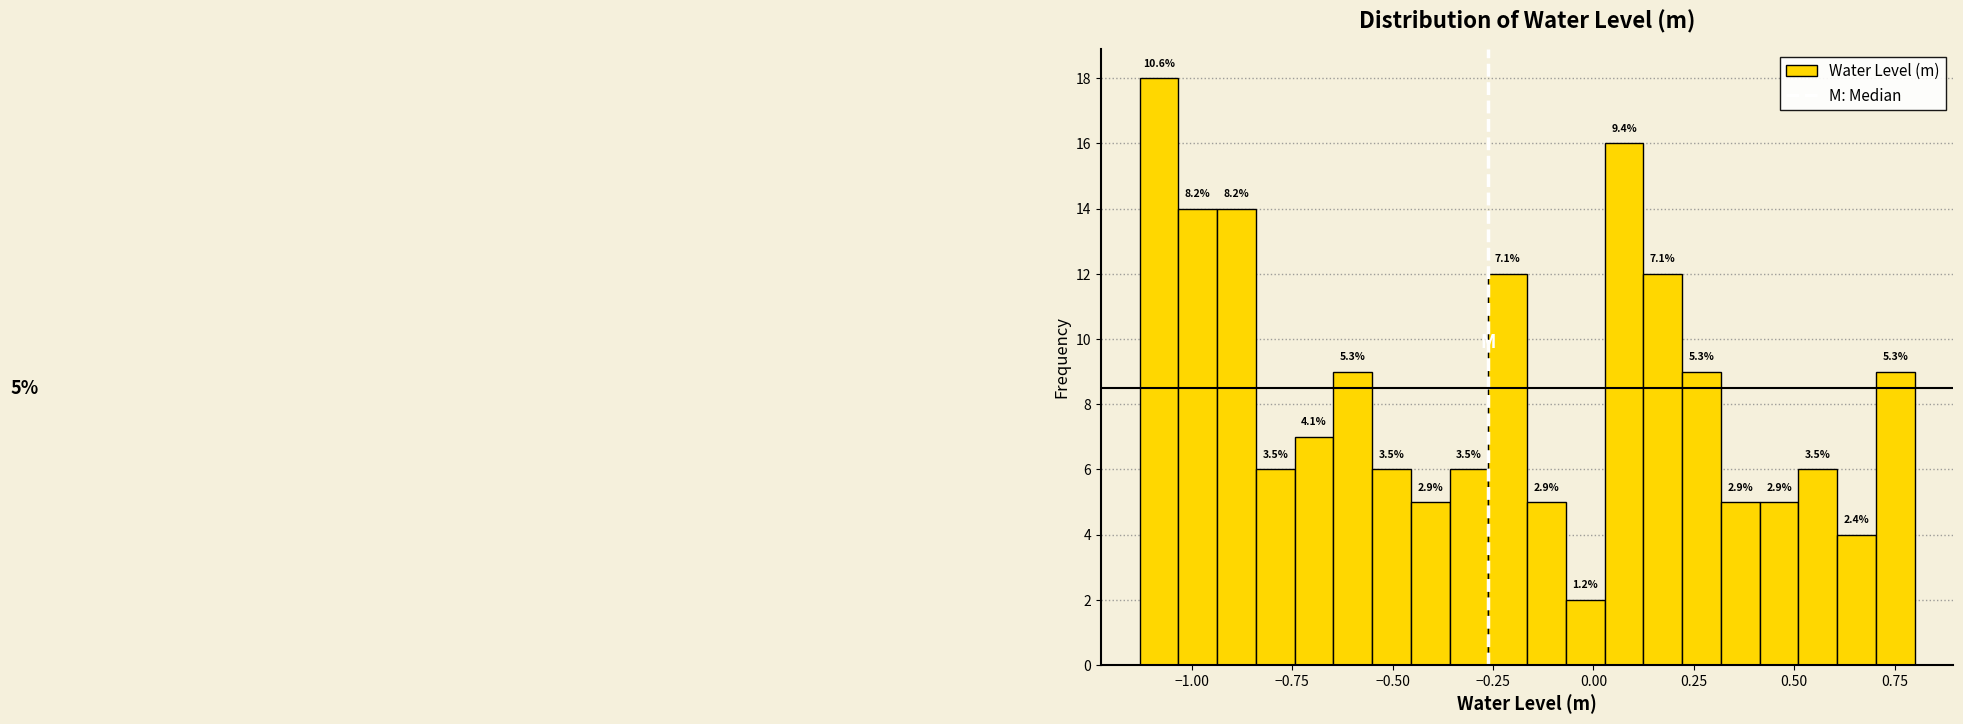

Around what value on the x-axis is the tallest bar? Give the approximate position of its centre, as read against the axis.

-1.10